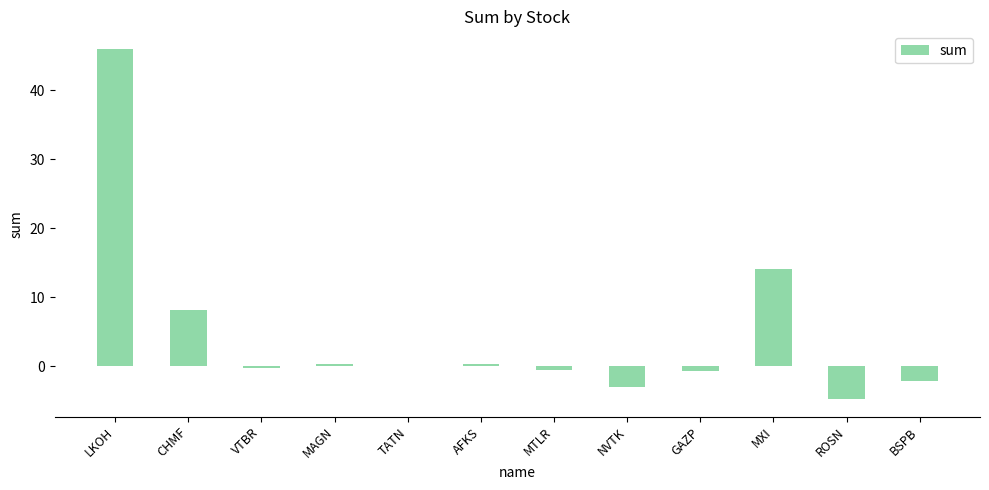

Which category has the highest value across all series?

LKOH